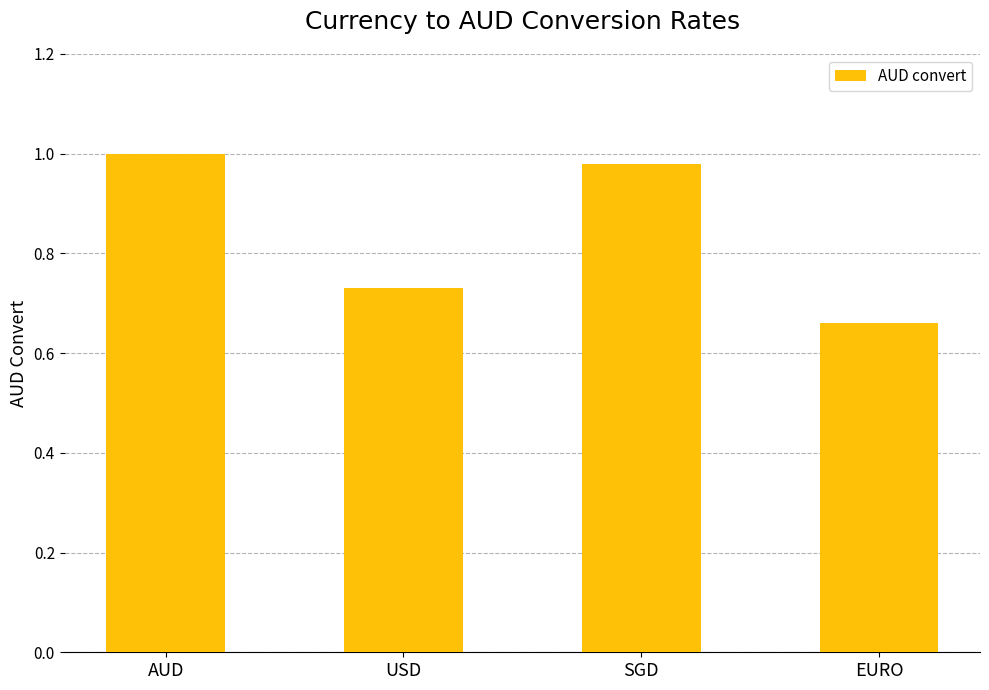

Which has a higher value, USD or EURO?

USD